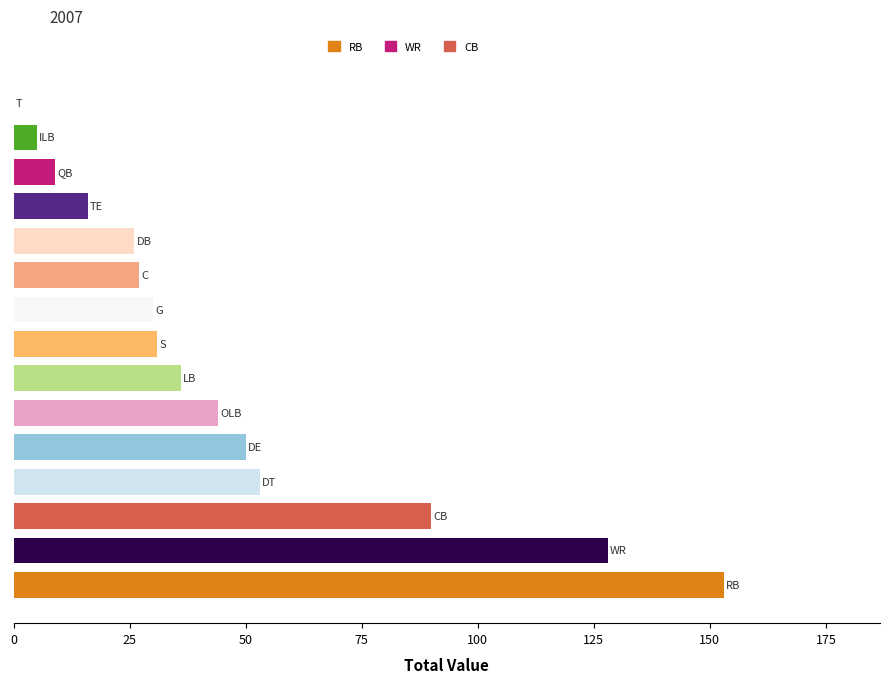

How many distinct data groups are displayed?

1